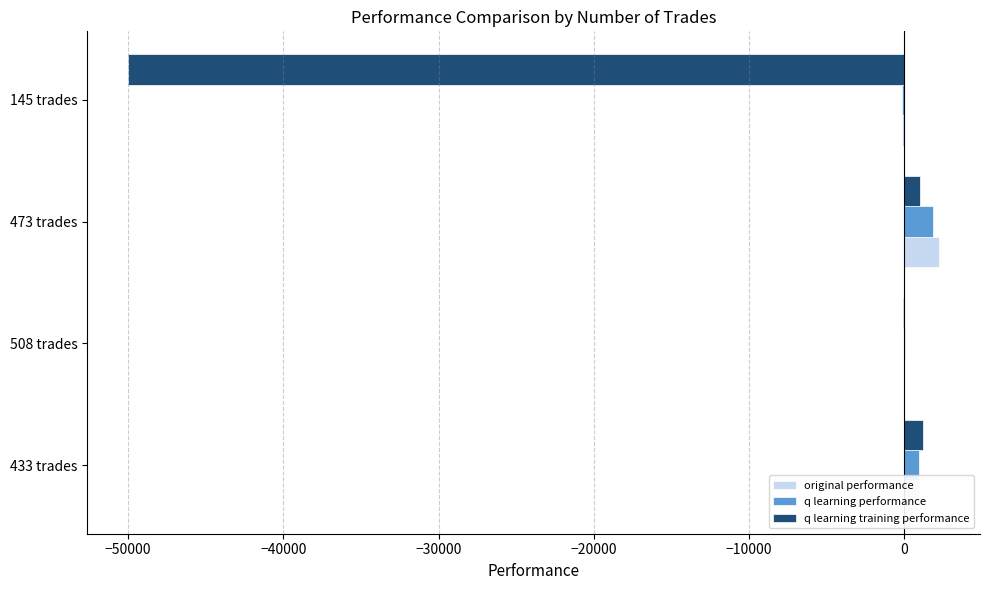

What is the sum of all q learning training performance values?

-47932.2